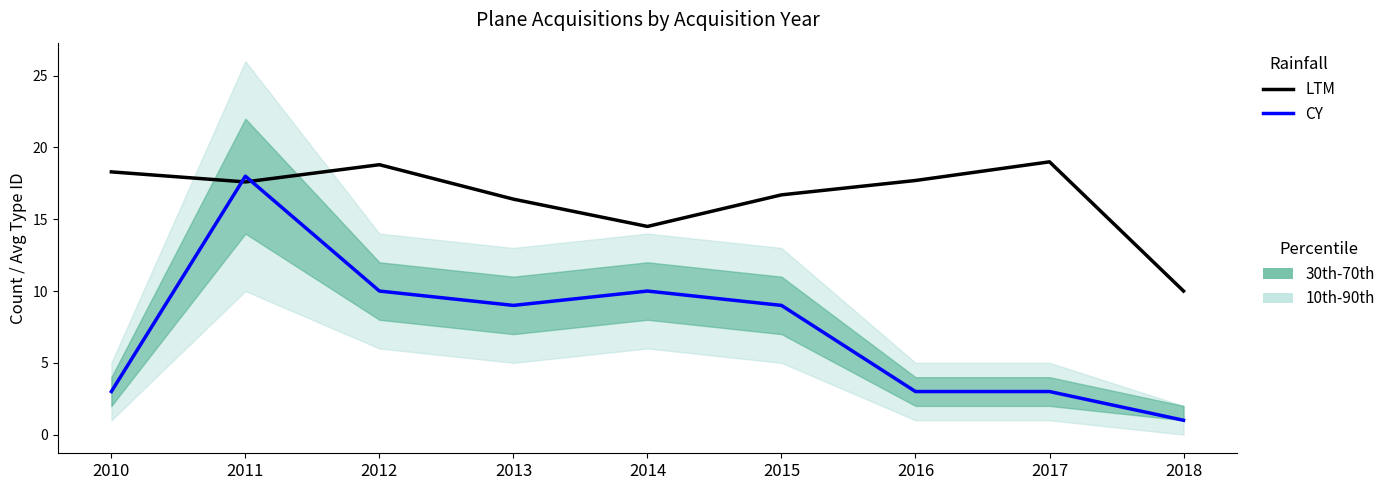

Which series has the largest total across all categories?

LTM